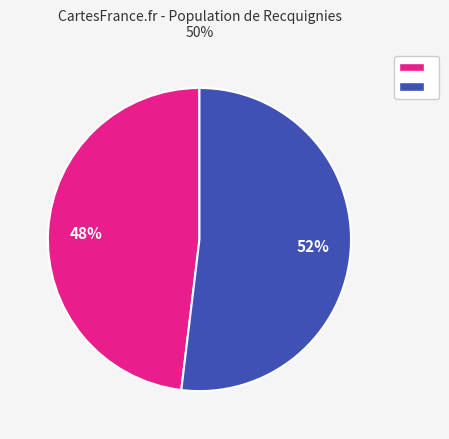

To the nearest percent, what is the average slice percentage?

50%